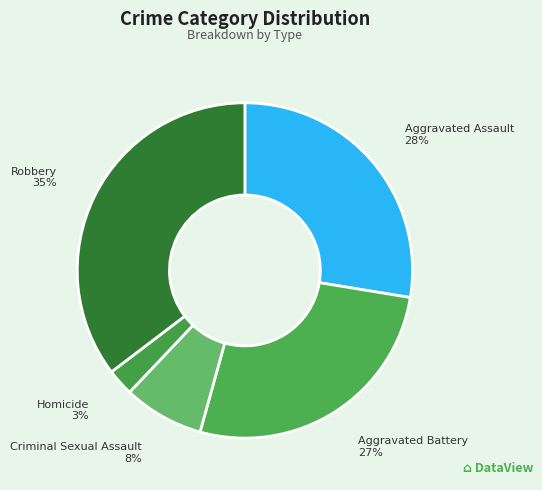

How many segments does this pie chart have?

5